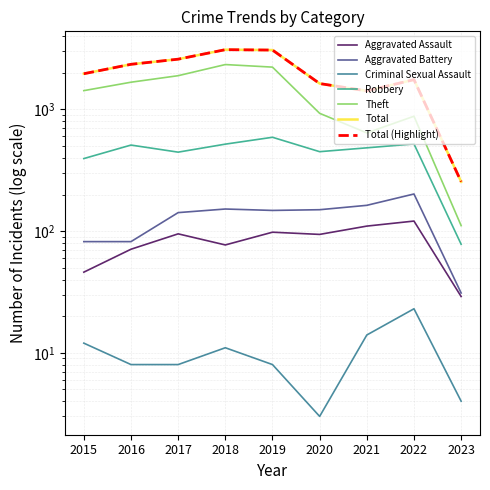

True or false: Theft and Criminal Sexual Assault intersect in this chart.

False